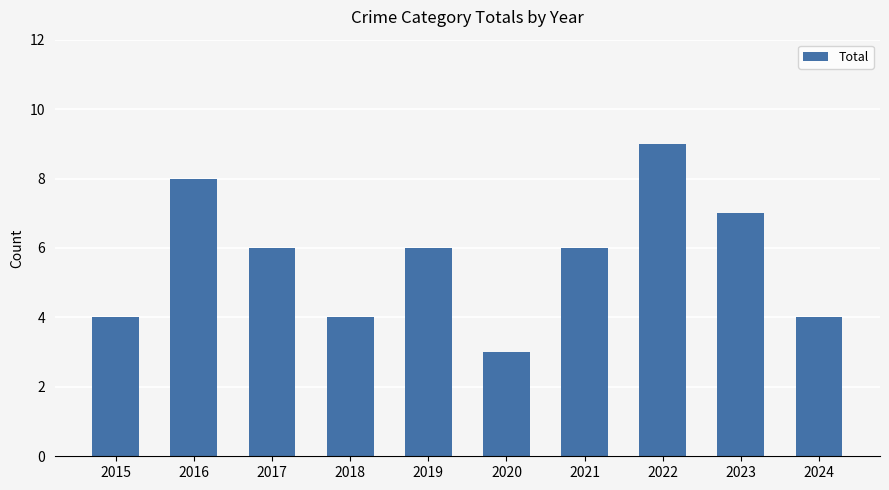

What is the value of the 3rd bar from the left?

6